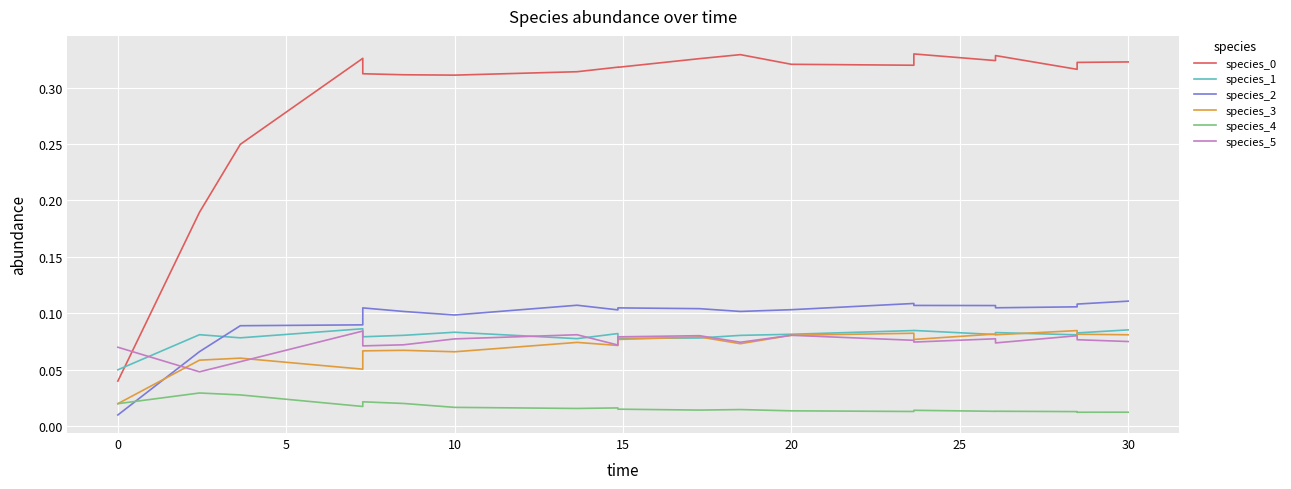

The species_0 series shows 0.3 at 10. True or false?

True